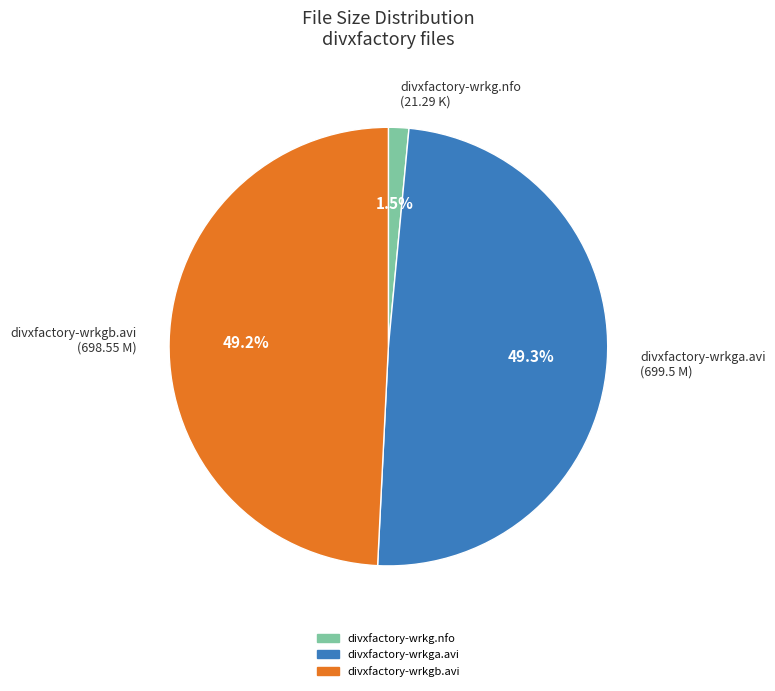

What is the total percentage of divxfactory-wrkg.nfo and divxfactory-wrkga.avi?

50.8%